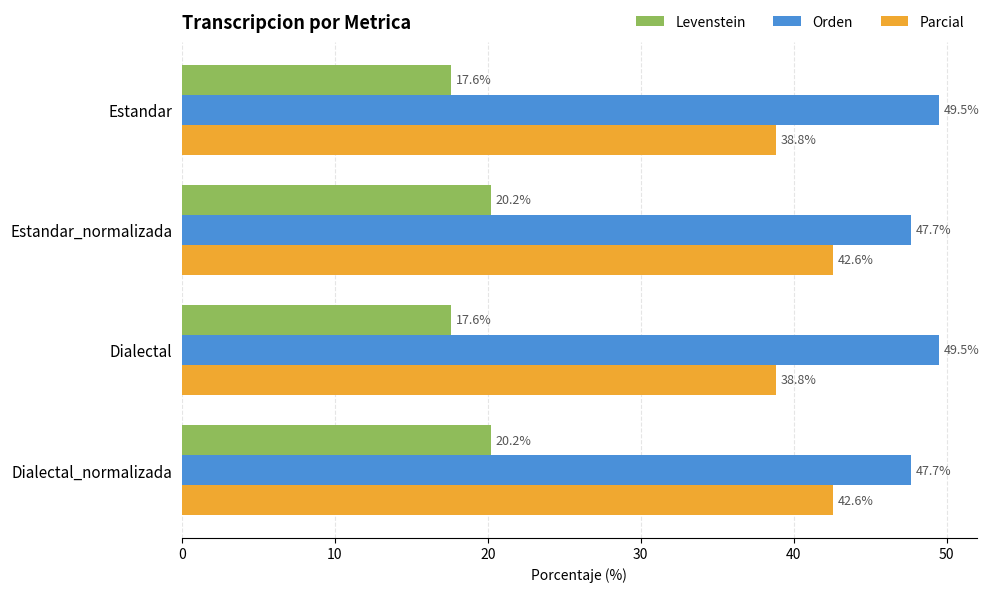

What is the sum of all Parcial values?

162.8